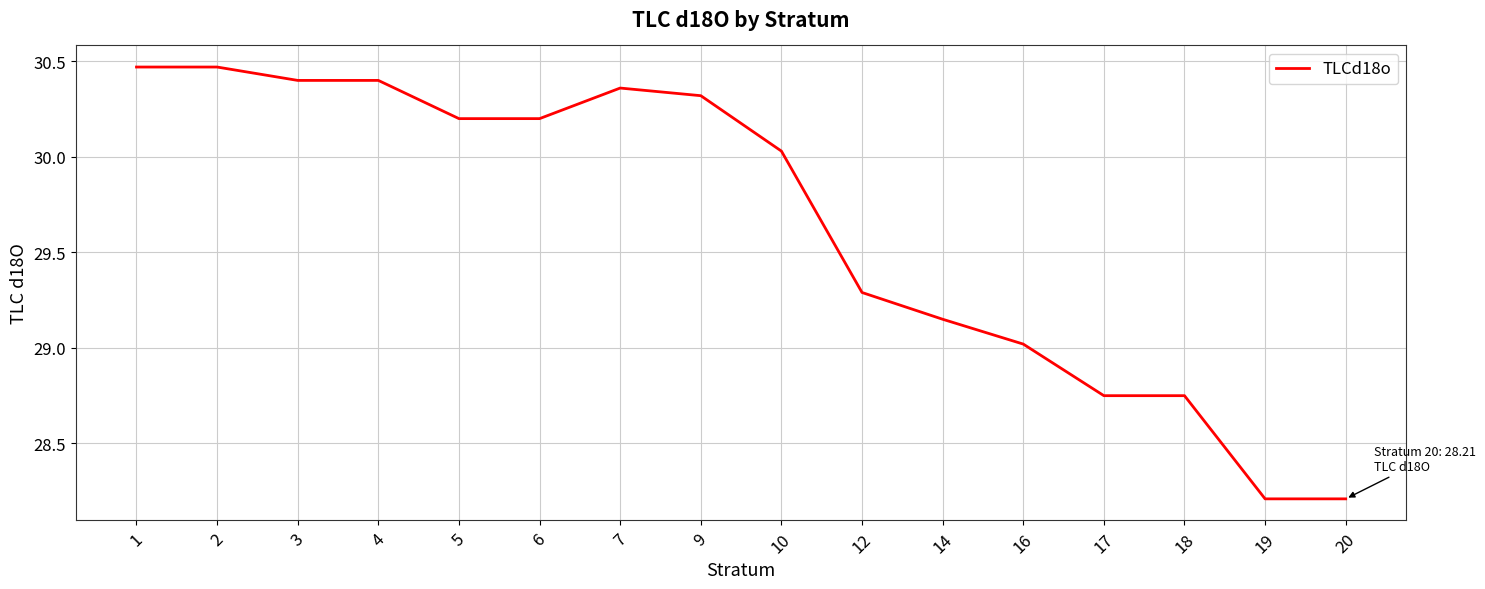

What is the difference between the maximum and minimum values?

2.3